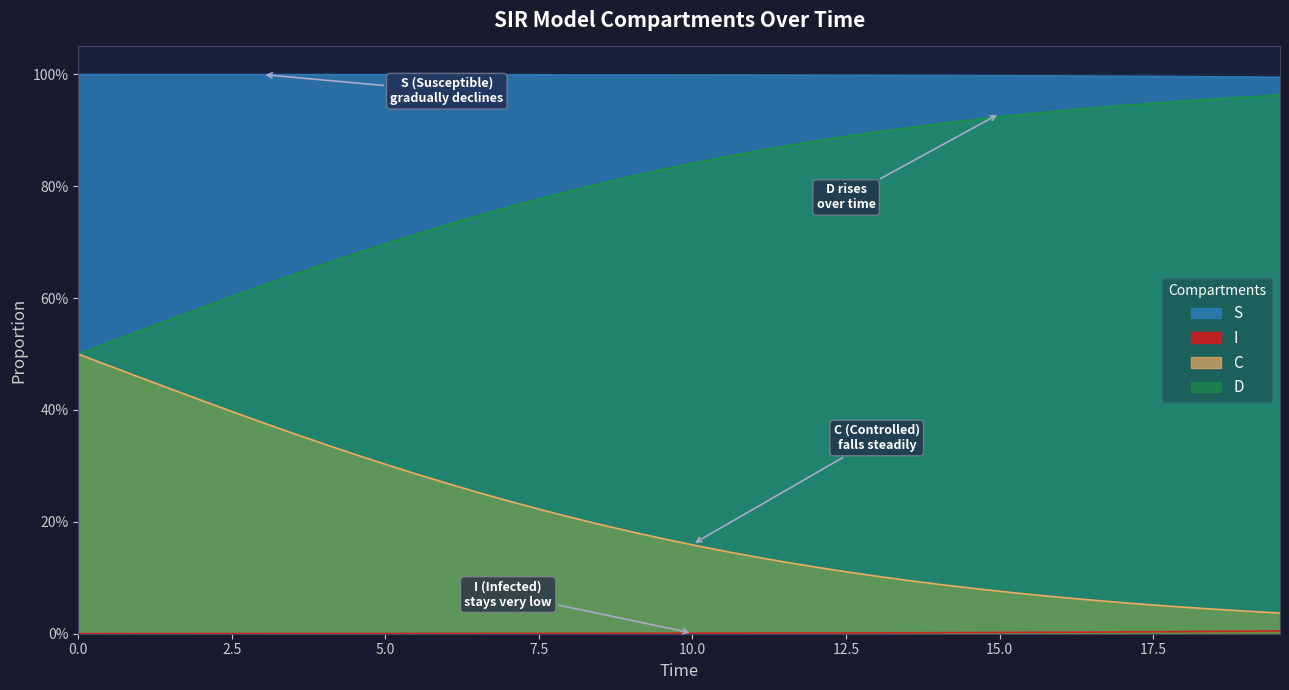

What is the sum of the S values at 2.508361204013378 and 1.5050167224080266?

2.0